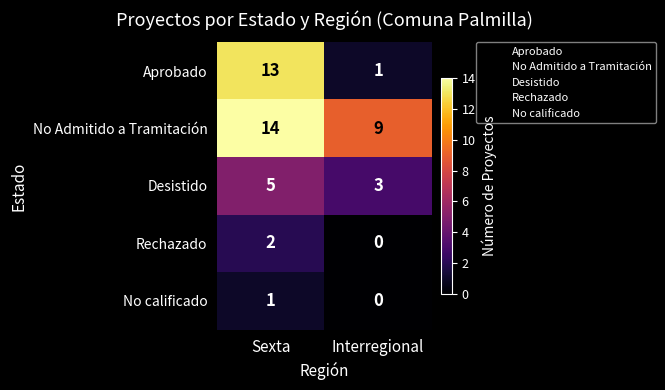

Which label corresponds to the largest value in the chart?

Sexta